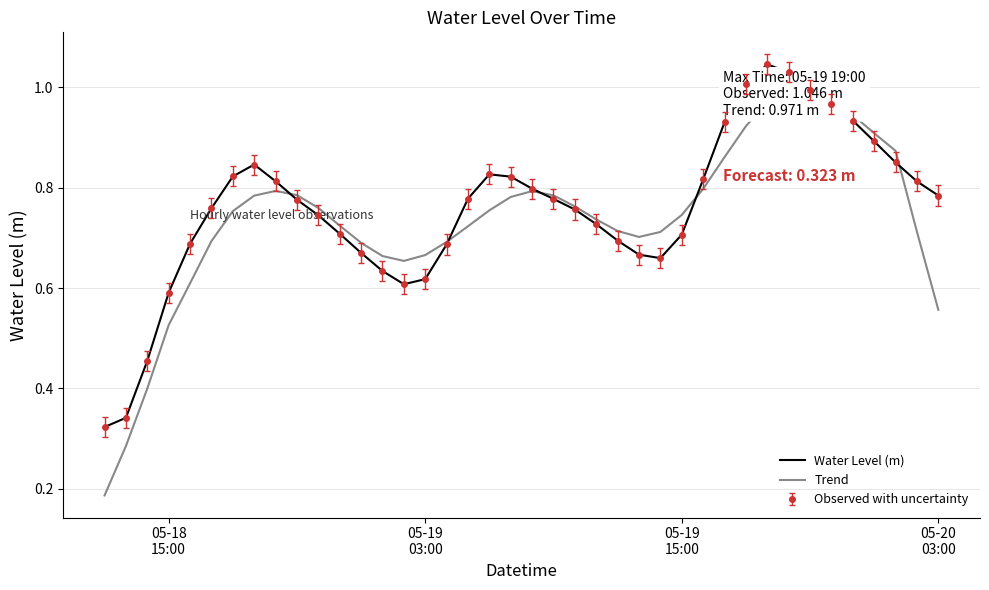

Rank the series by their average value, from lowest to highest.

Trend, Water Level (m)